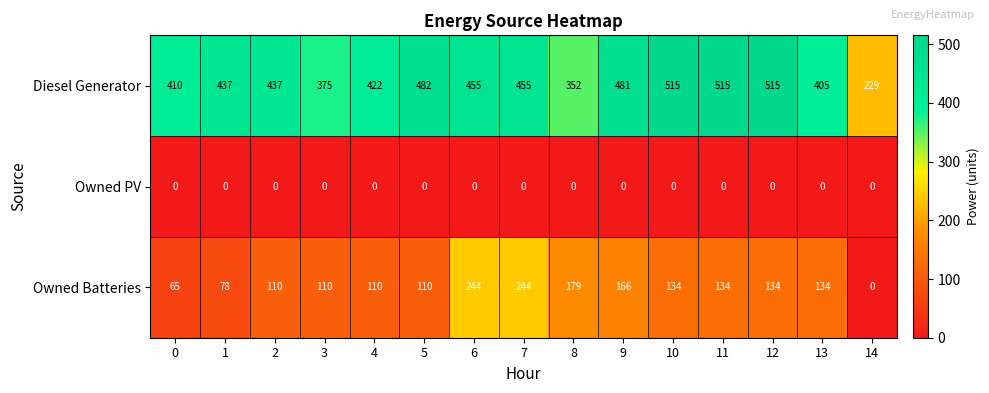

Where does the Owned Batteries series first go above 134?

6